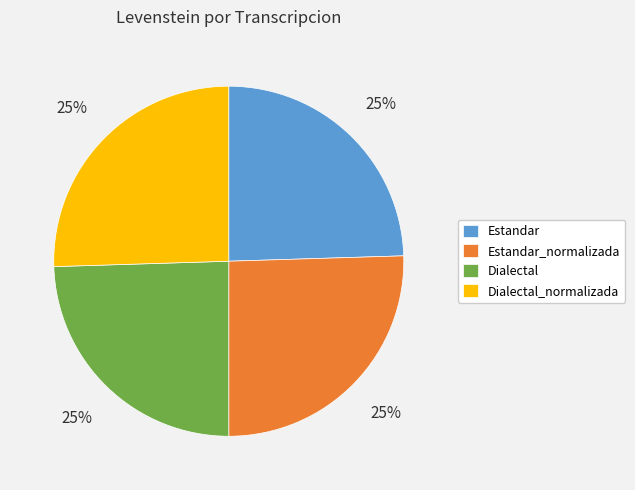

To the nearest percent, what is the average slice percentage?

25%